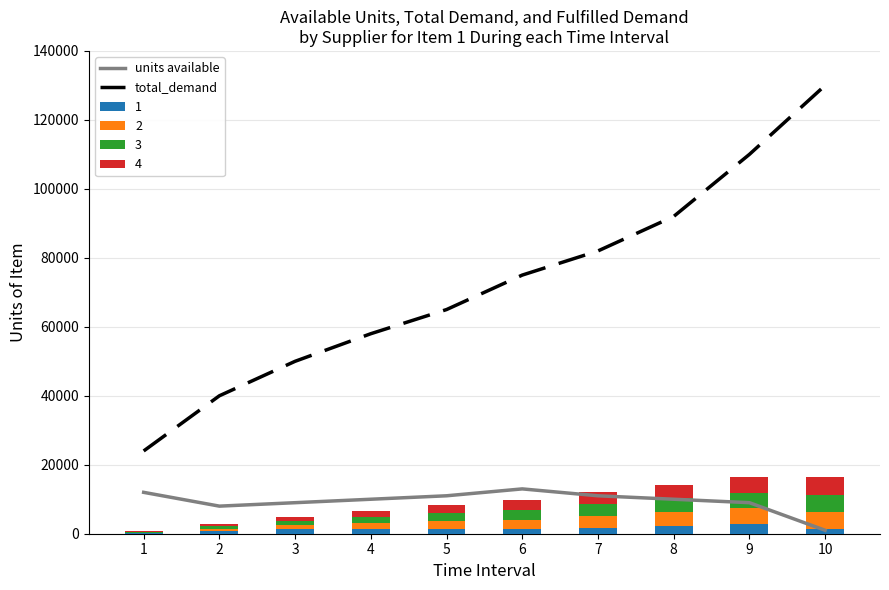

Which series has the largest total across all categories?

total_demand